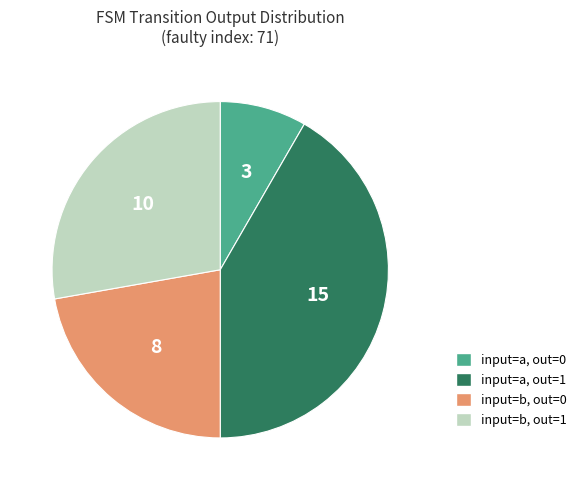

Is there any slice that represents more than half of the pie?

No